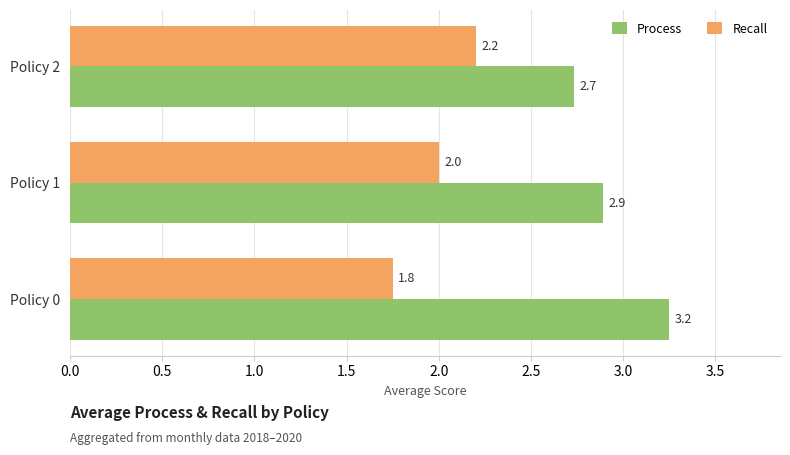

The Recall series shows 1.8 at Policy 0. True or false?

True